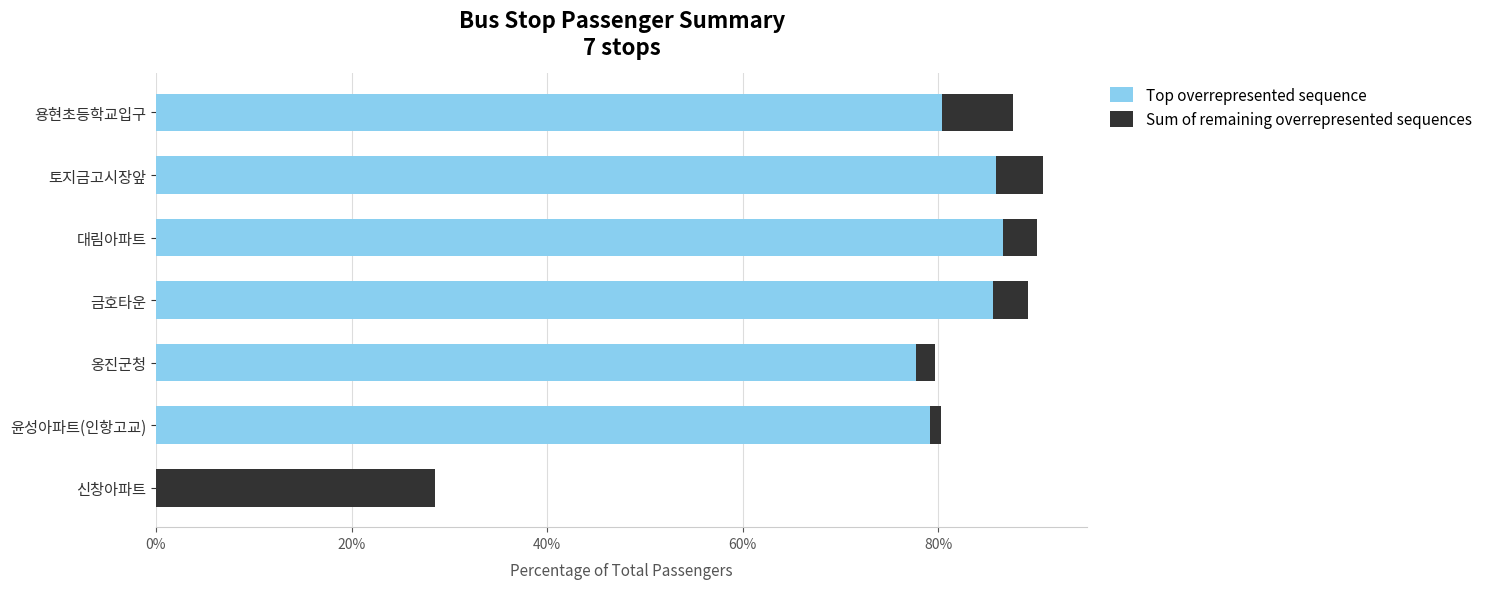

What is the sum of all Top overrepresented sequence values?

495.2